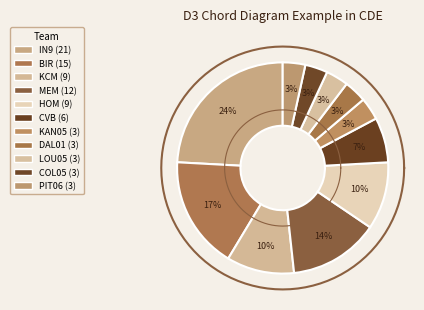

Which category has the smallest portion of the pie?

KAN05